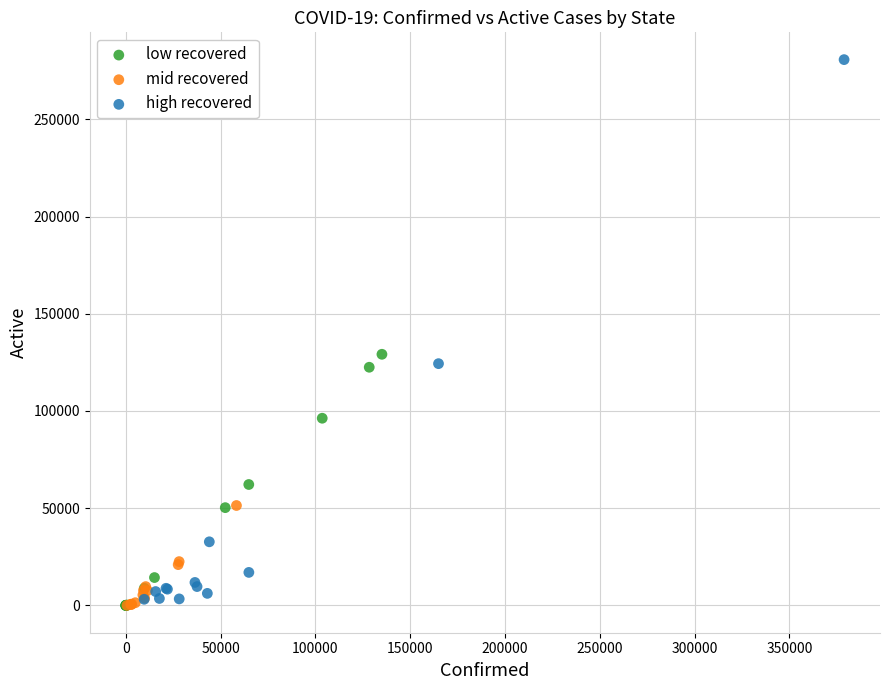

Which series has the largest Y range (max minus min)?

high recovered